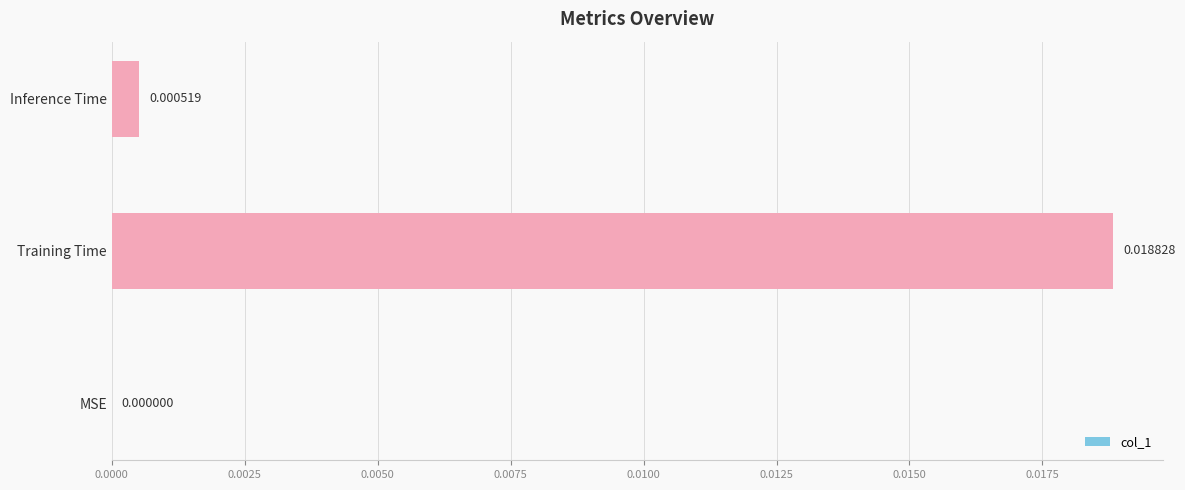

Which label corresponds to the largest value in the chart?

Training Time